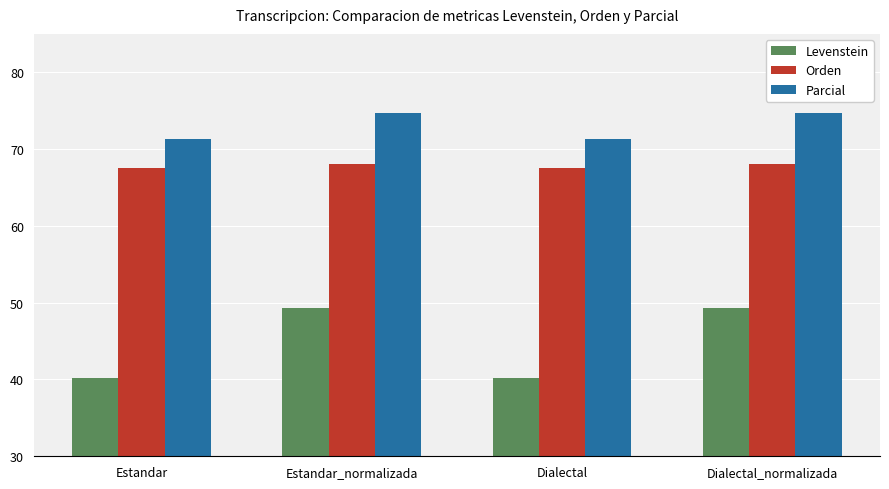

At Estandar, list the series in order from largest to smallest.

Parcial, Orden, Levenstein